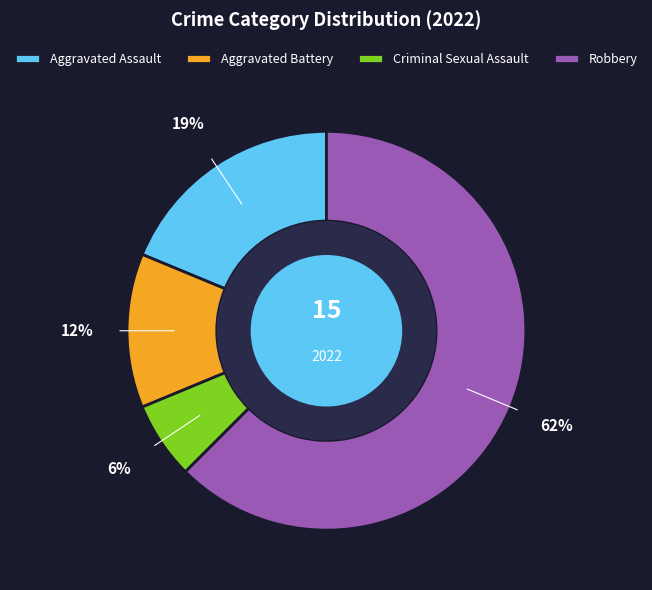

To the nearest percent, what is the combined percentage of Criminal Sexual Assault and Aggravated Assault?

25%